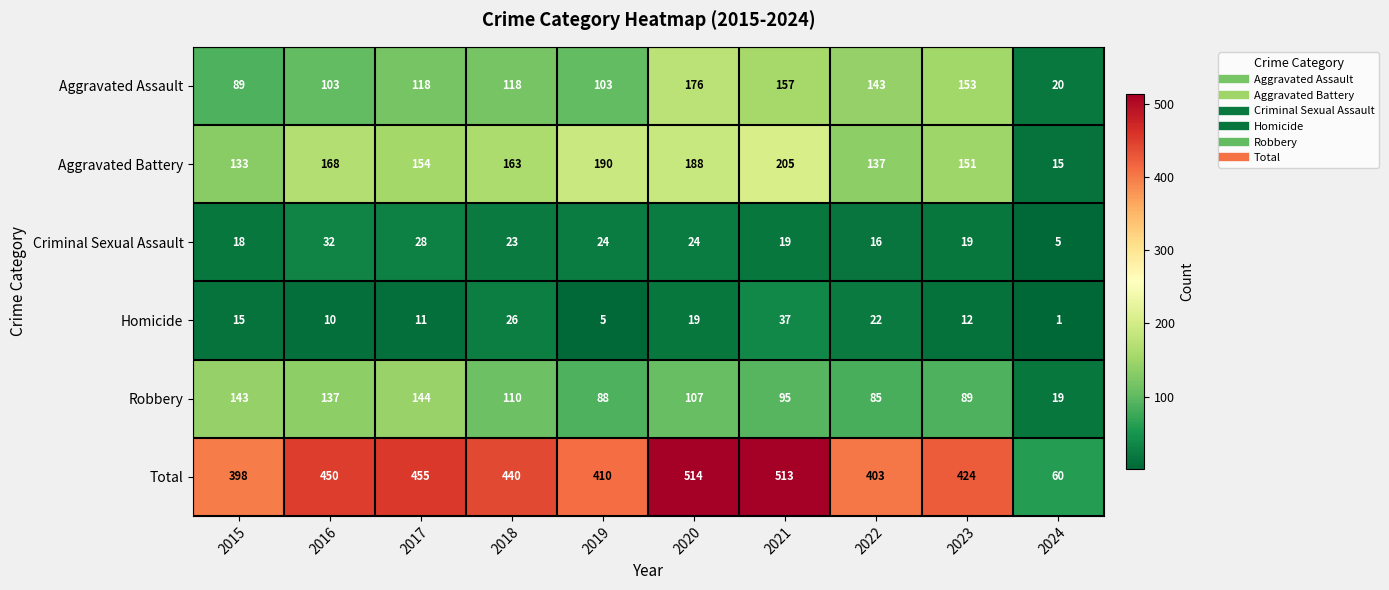

List the series in order of their peak value, lowest first.

Criminal Sexual Assault, Homicide, Robbery, Aggravated Assault, Aggravated Battery, Total